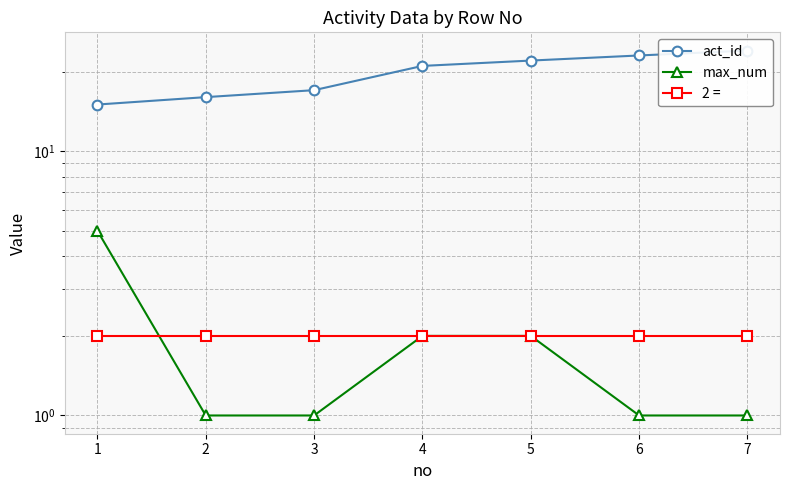

What is the sum of all max_num values?

13